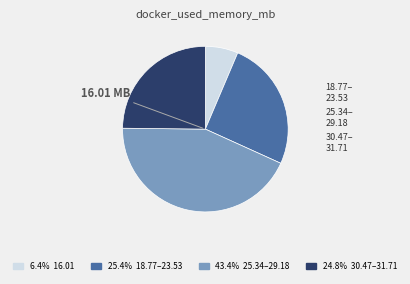

Is there any slice that represents more than half of the pie?

No